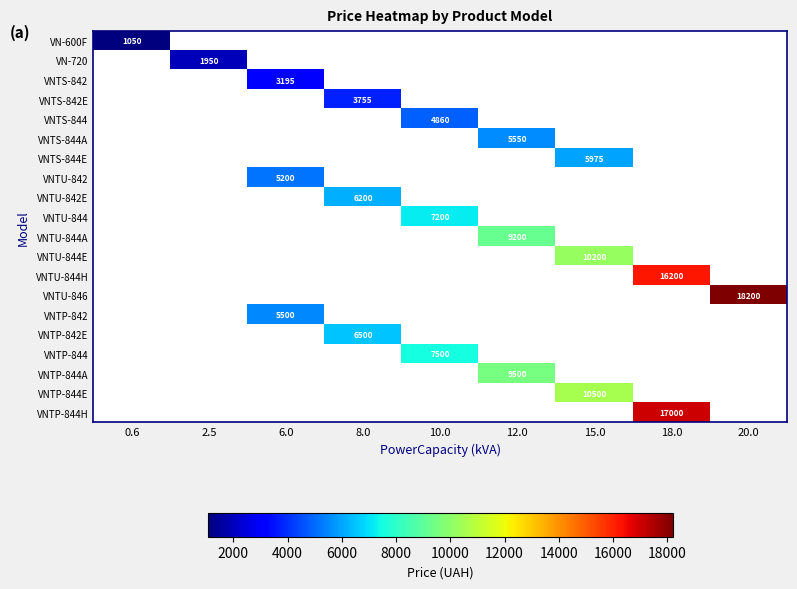

True or false: VNTP-842E has a value of 6500 at 8.0.

True